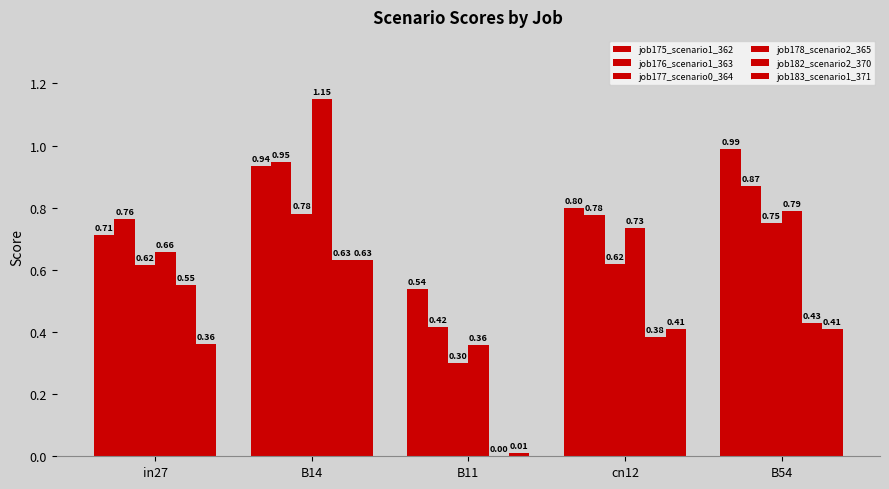

How many distinct data groups are displayed?

6